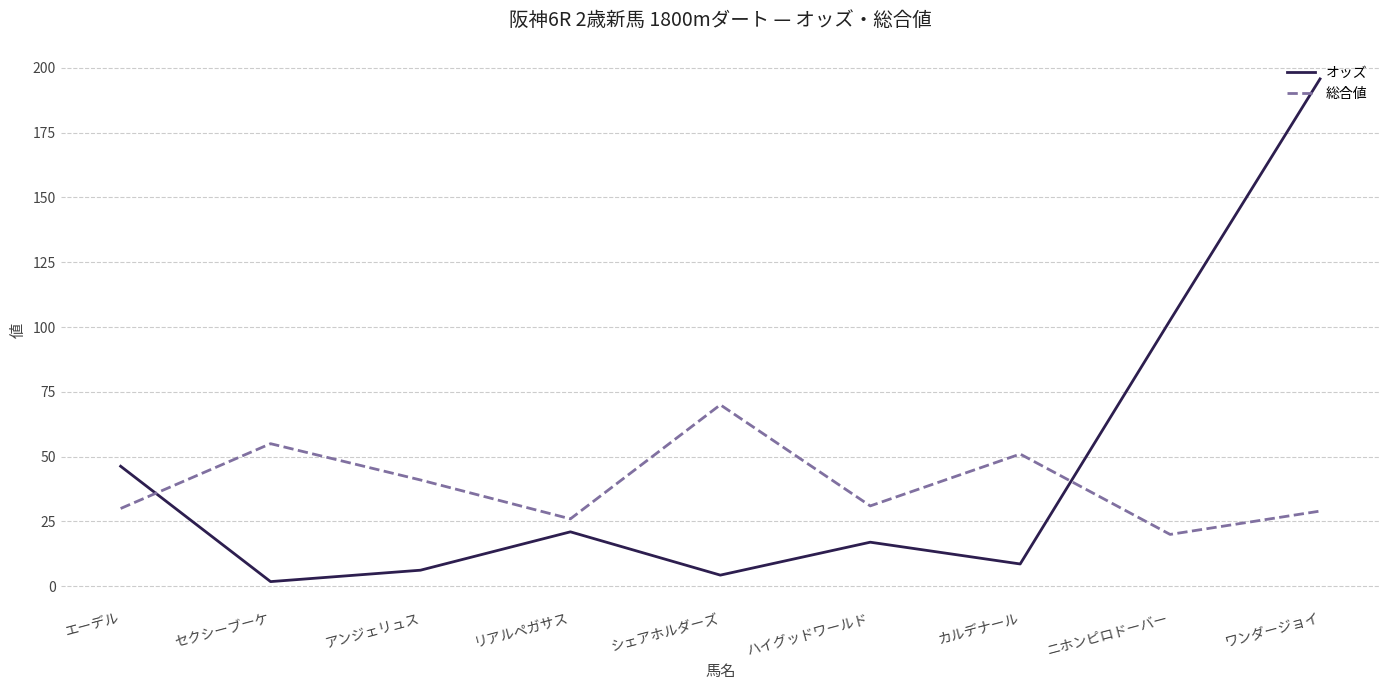

How many lines are shown in the chart?

2